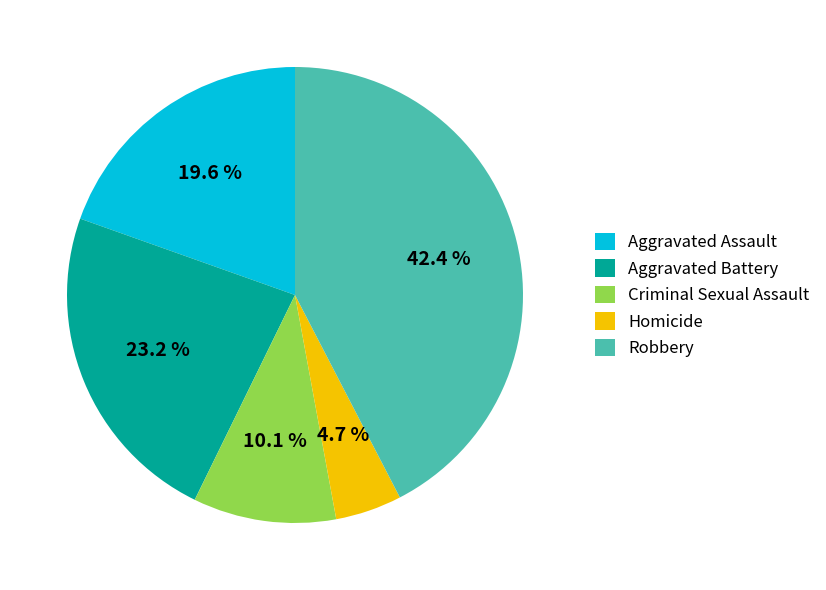

Rank the categories by value from highest to lowest.

Robbery, Aggravated Battery, Aggravated Assault, Criminal Sexual Assault, Homicide